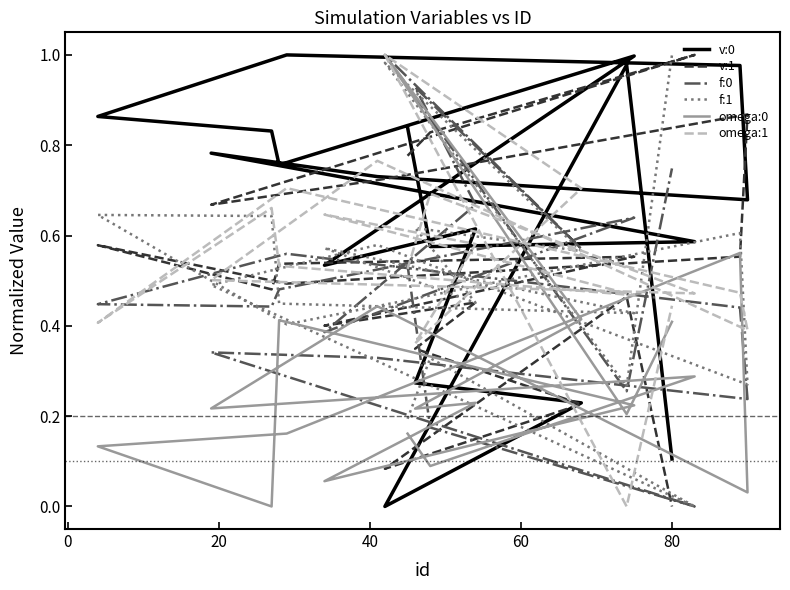

Which series has the largest total across all categories?

v:0